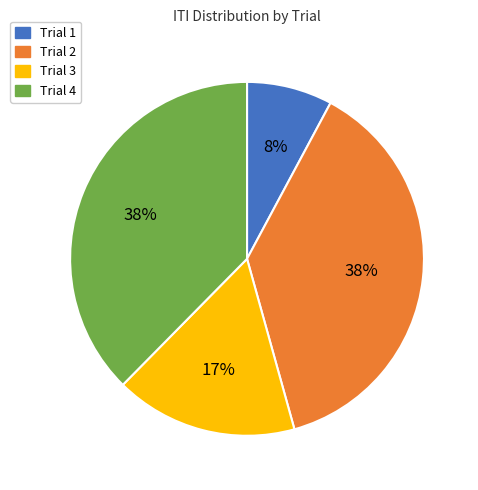

Combined, do Trial 3 and Trial 2 account for over 50%?

Yes